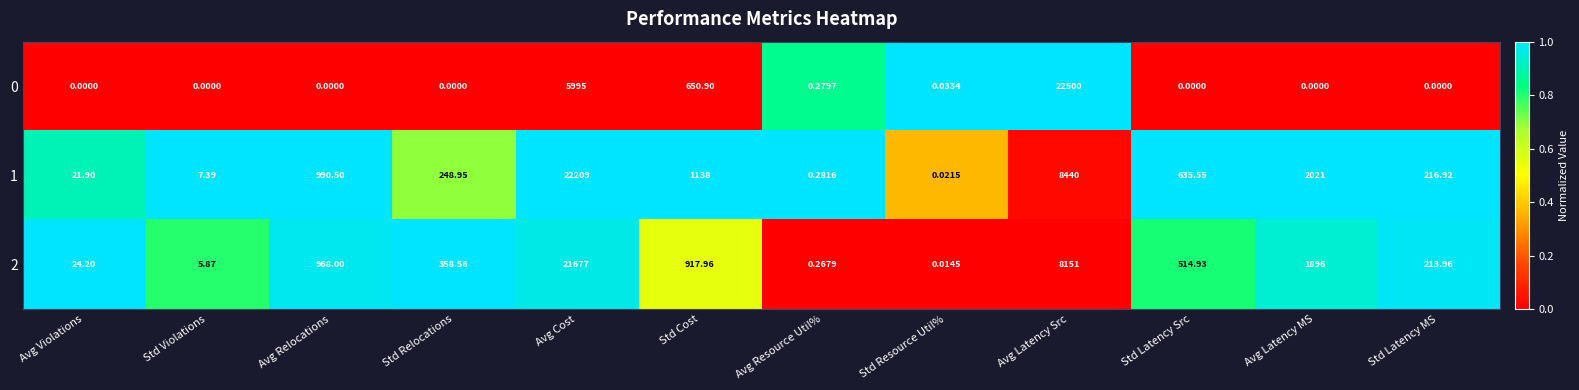

List the labels in order of 1 value, smallest first.

Std Resource Util%, Avg Resource Util%, Std Violations, Avg Violations, Std Latency MS, Std Relocations, Std Latency Src, Avg Relocations, Std Cost, Avg Latency MS, Avg Latency Src, Avg Cost